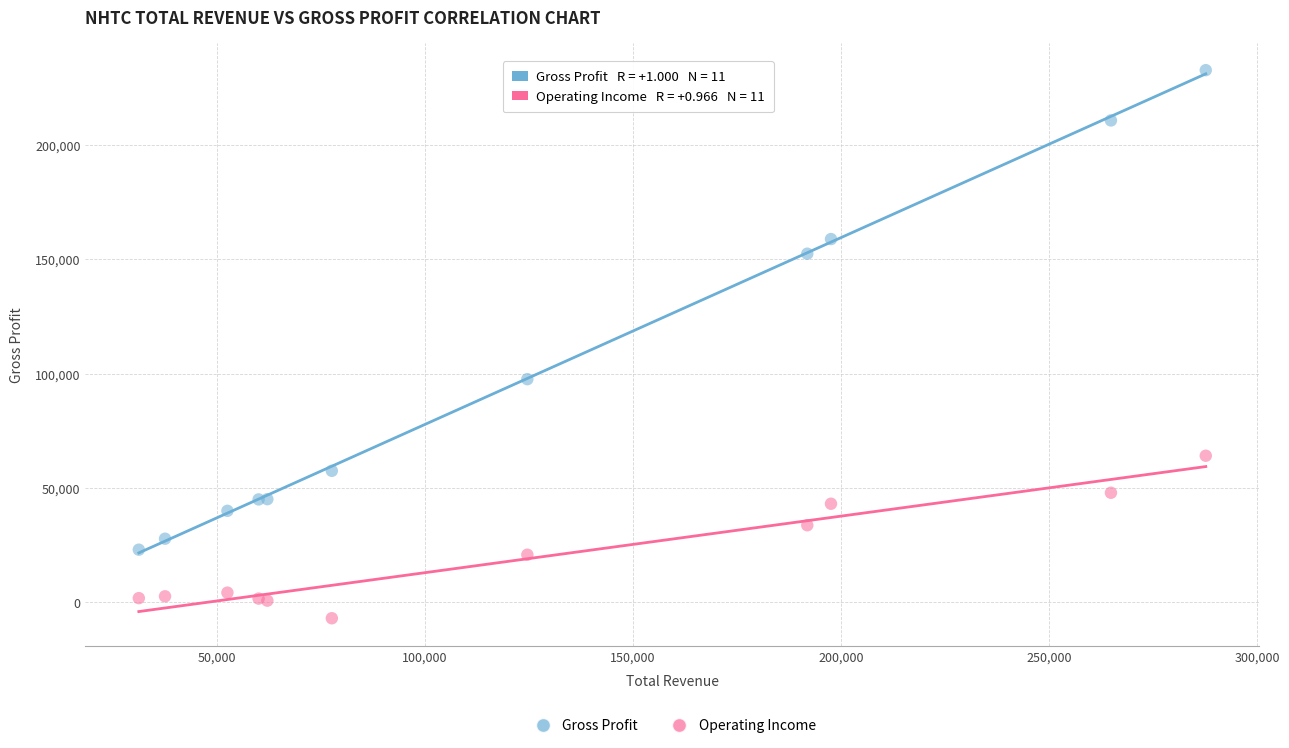

Which series has the widest spread of Y values?

Gross Profit